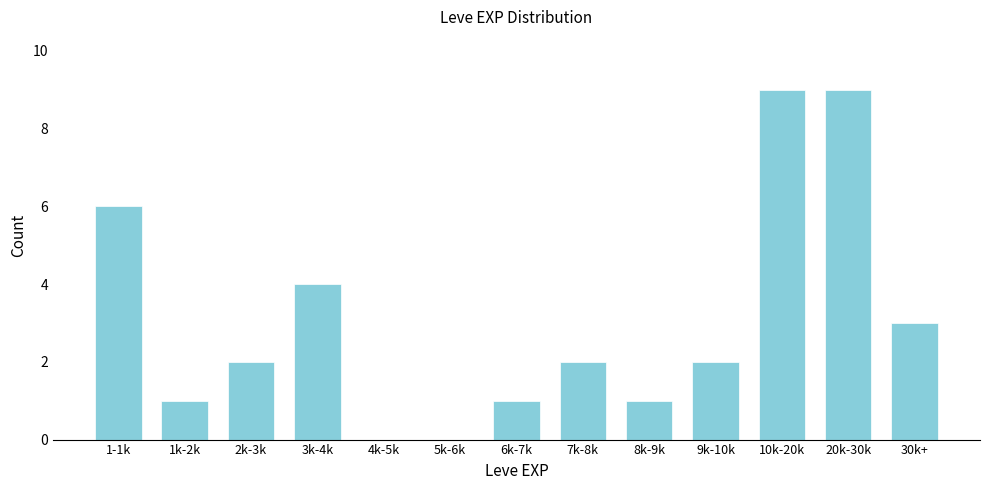

Reading left to right, transcribe all the data shown in this chart.

1-1k=6	1k-2k=1	2k-3k=2	3k-4k=4	4k-5k=0	5k-6k=0	6k-7k=1	7k-8k=2	8k-9k=1	9k-10k=2	10k-20k=9	20k-30k=9	30k+=3